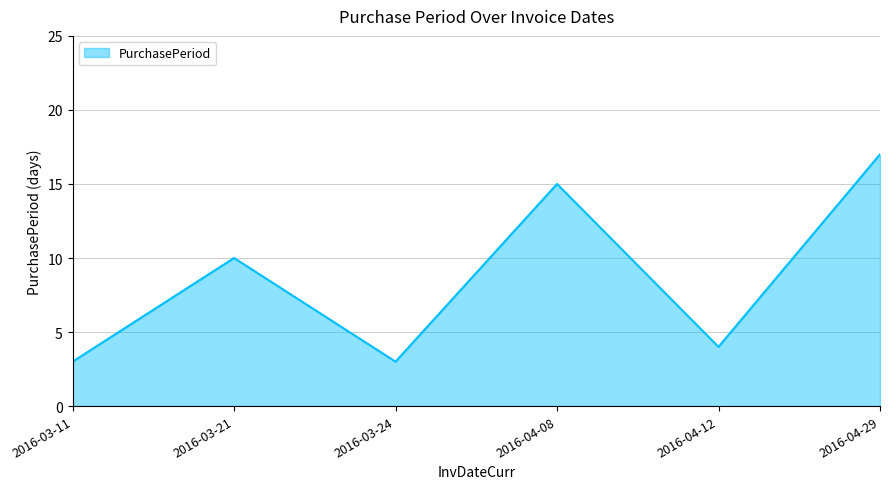

What is the maximum value shown in the chart?

17